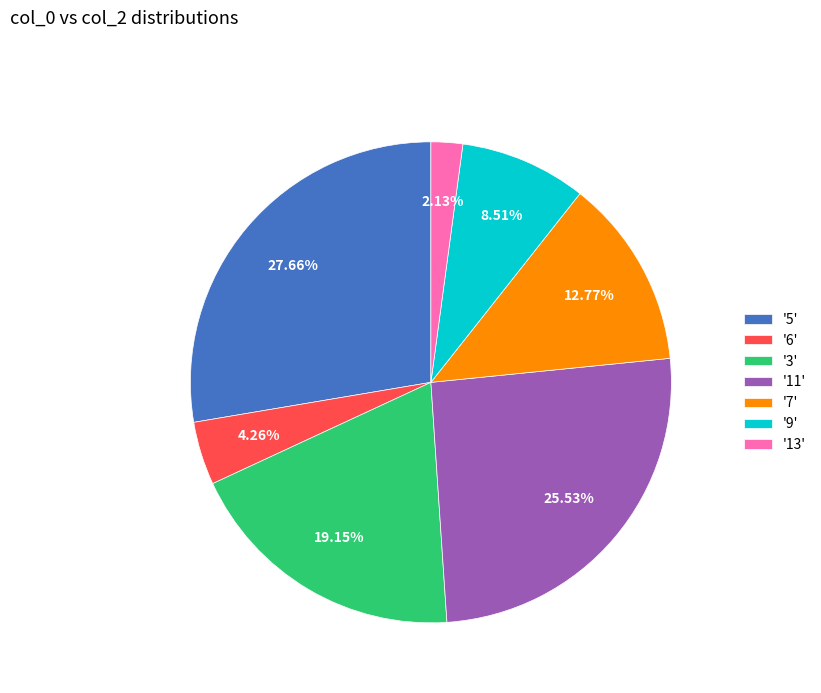

Which category has the smallest portion of the pie?

'13'